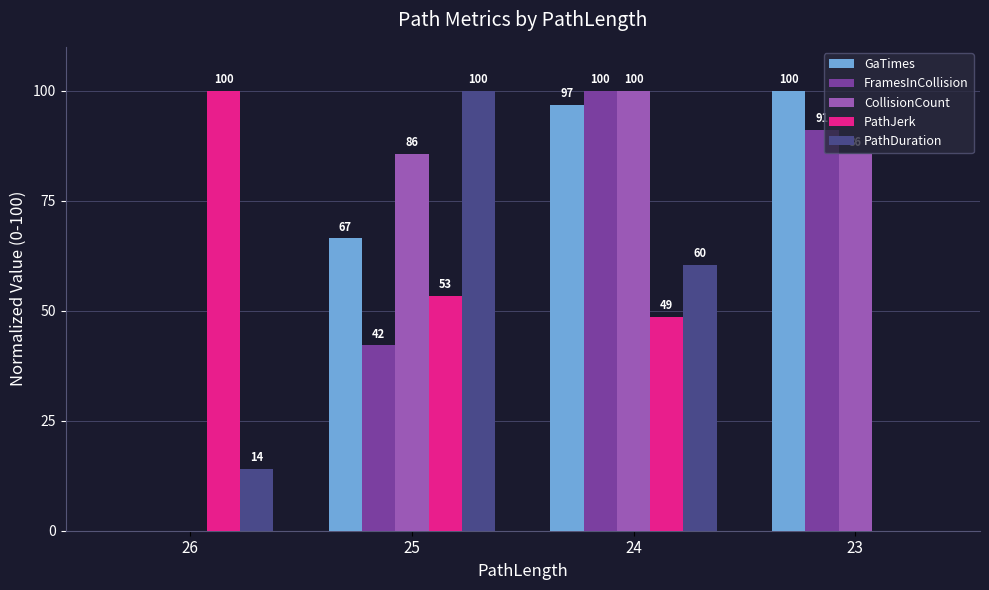

True or false: FramesInCollision has a value of 61.6 at 23.

False